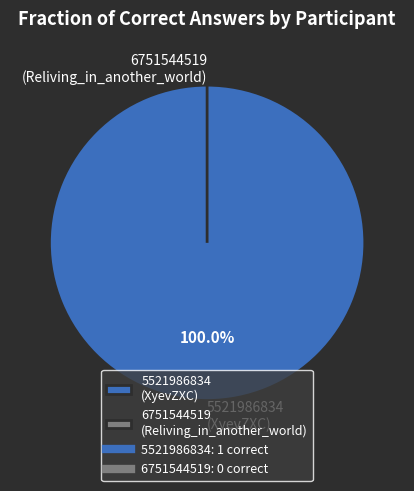

How many segments does this pie chart have?

2